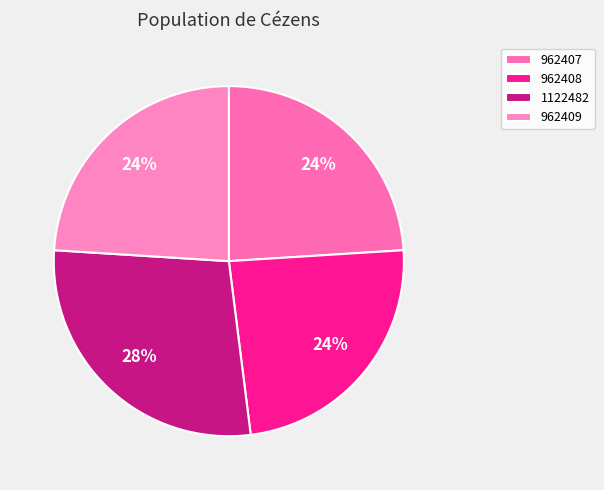

Count the number of slices in the pie.

4